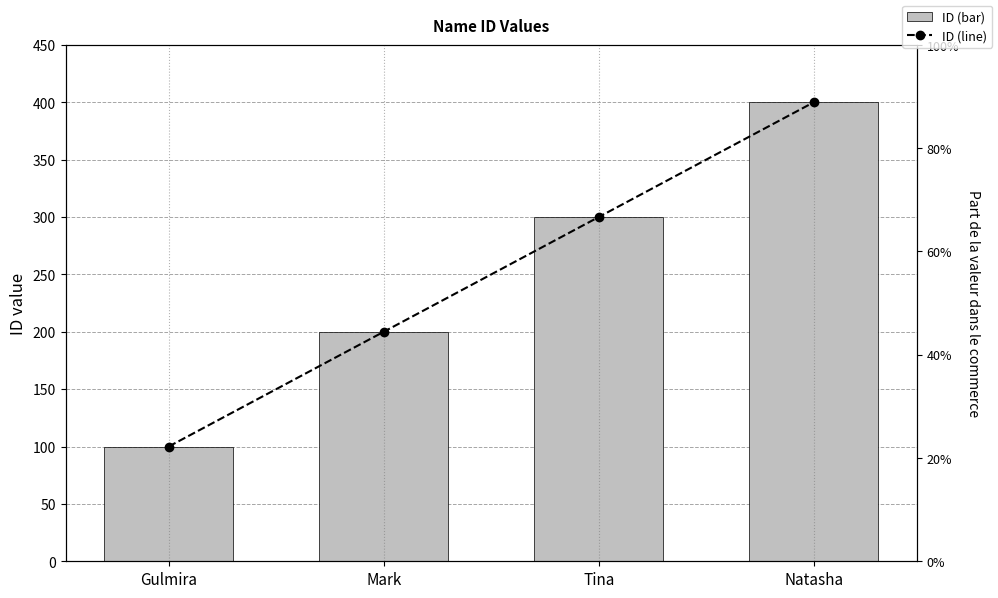

The ID (line) series shows 149 at Natasha. True or false?

False